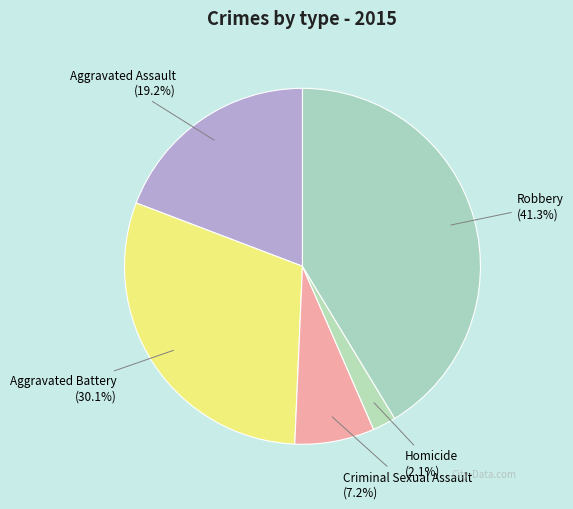

What is the smallest slice in the pie chart?

Homicide